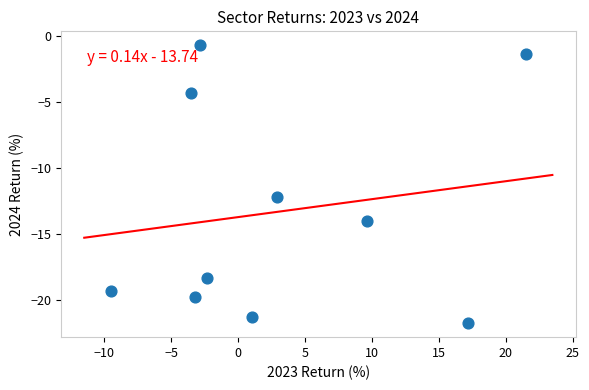

What is the average X value?

3.1